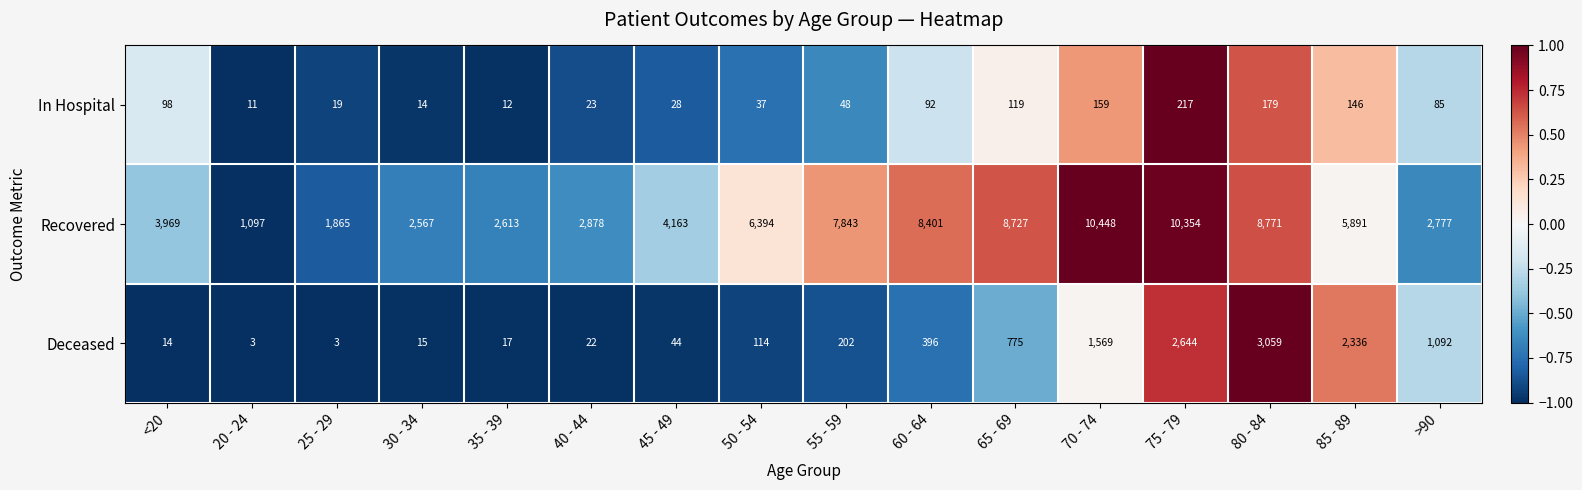

The value of Deceased at 75 - 79 is 1214. True or false?

False